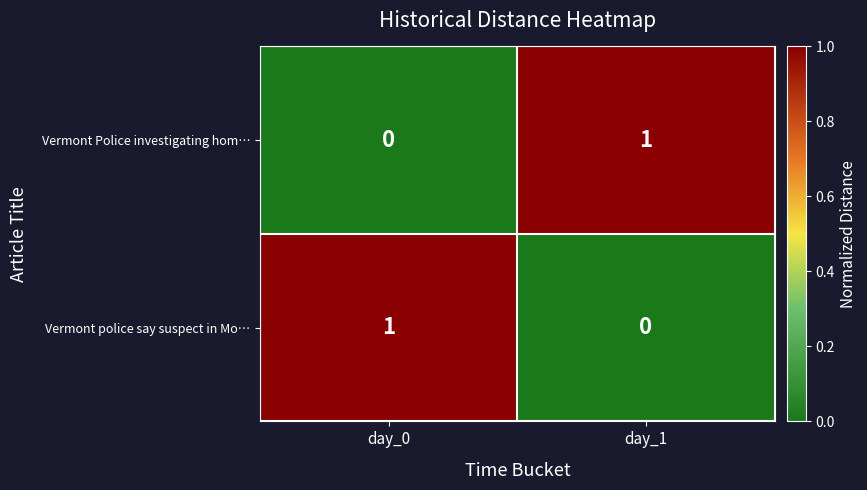

Is it true that Vermont police say suspect in Mo… equals 0 at day_1?

True